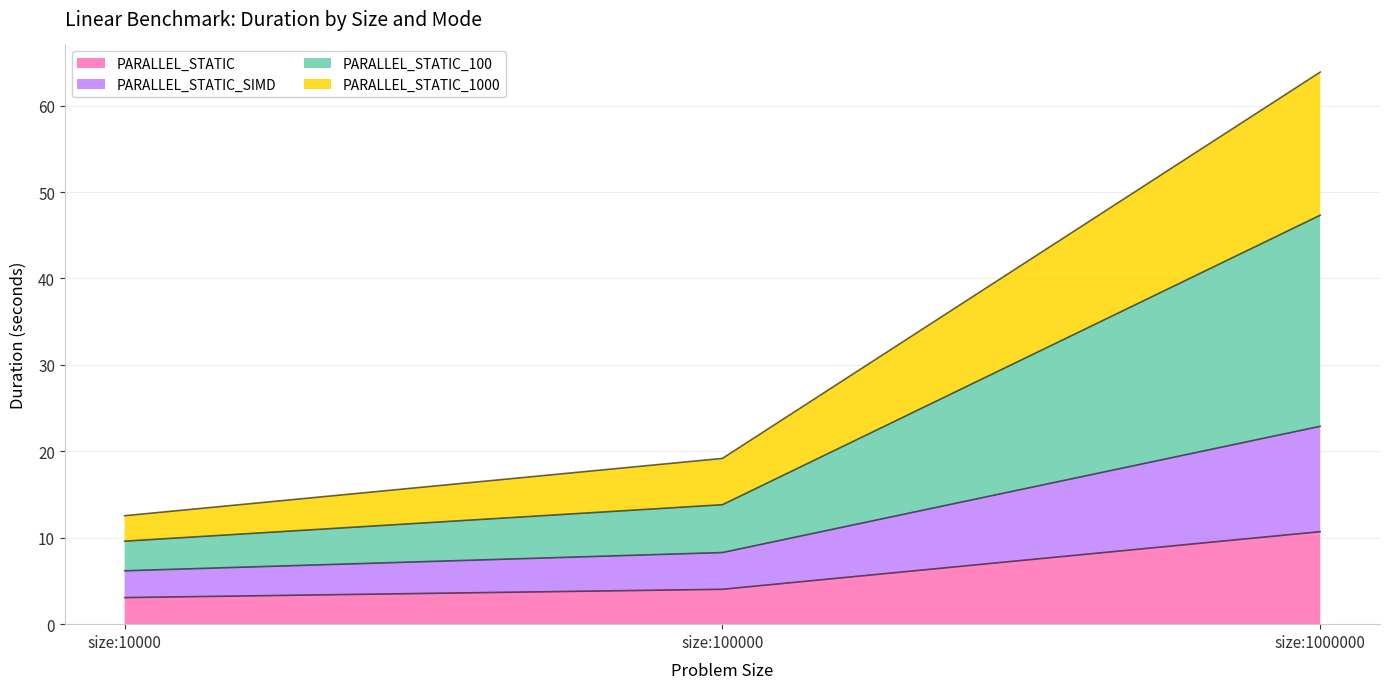

The PARALLEL_STATIC series shows 3.1 at size:10000. True or false?

True